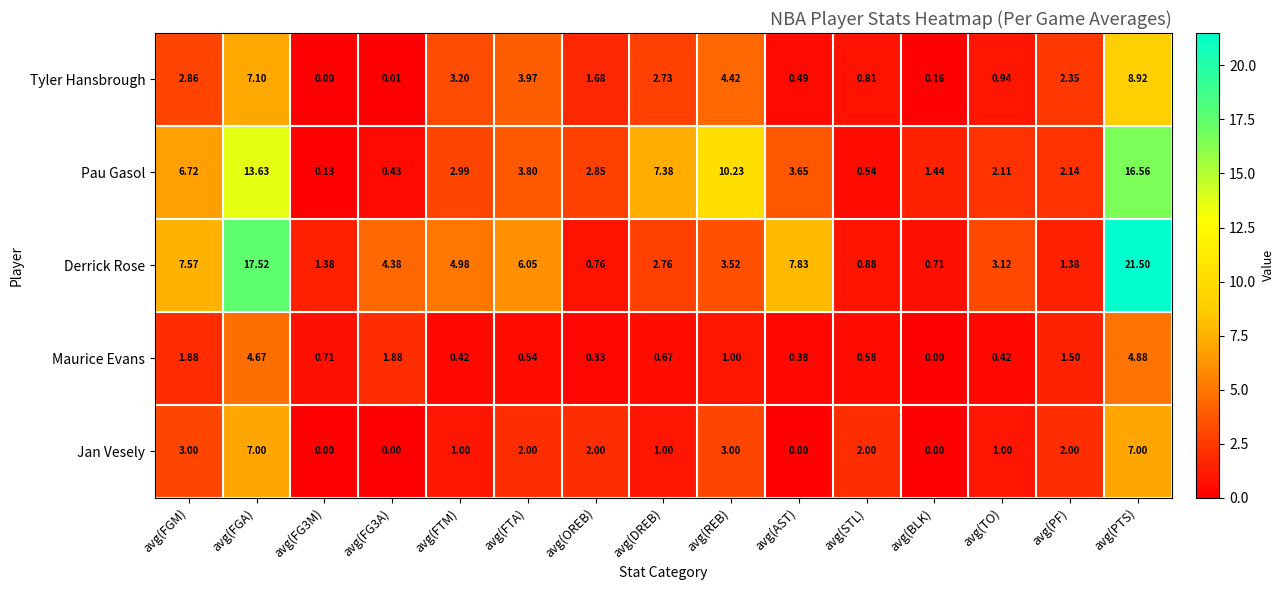

Which series has the largest range (max minus min)?

Derrick Rose